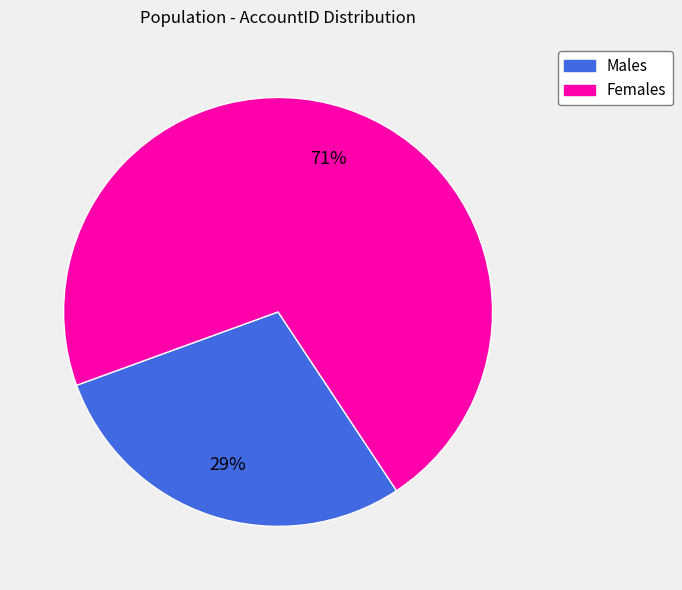

To the nearest percent, what is the difference between the largest and smallest slice percentages?

42%